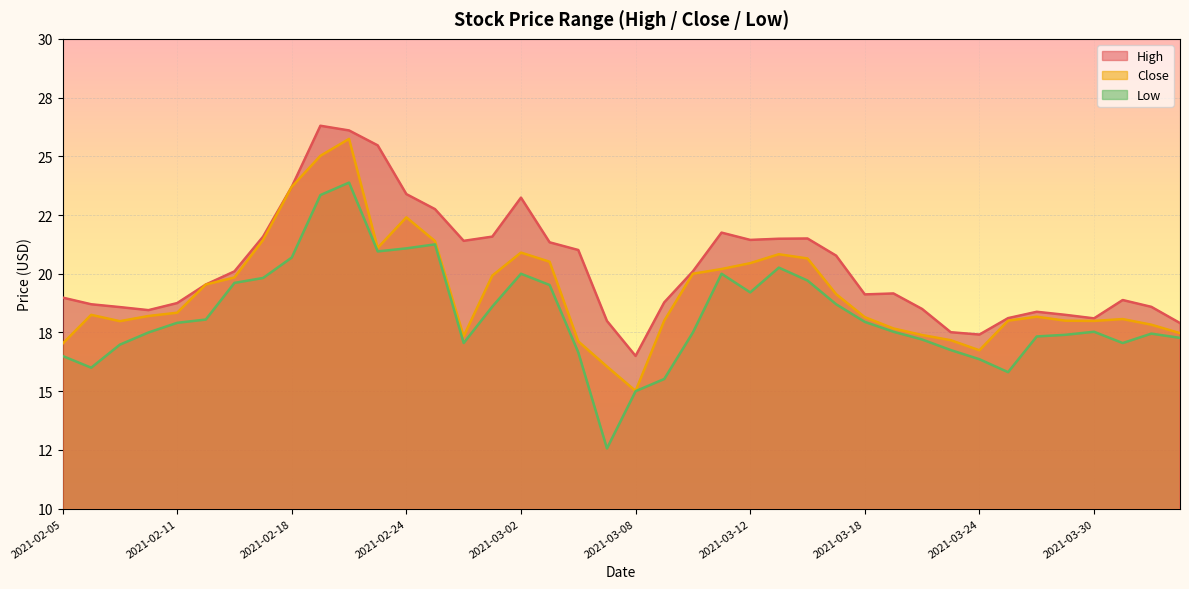

True or false: High and Close intersect in this chart.

False